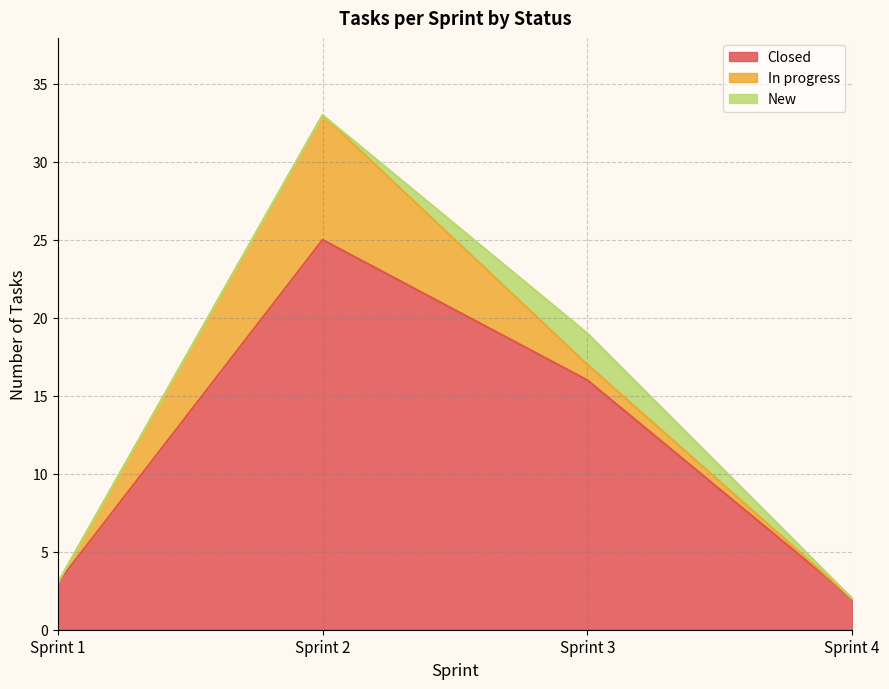

Rank the categories by In progress value from lowest to highest.

Sprint 1, Sprint 4, Sprint 3, Sprint 2